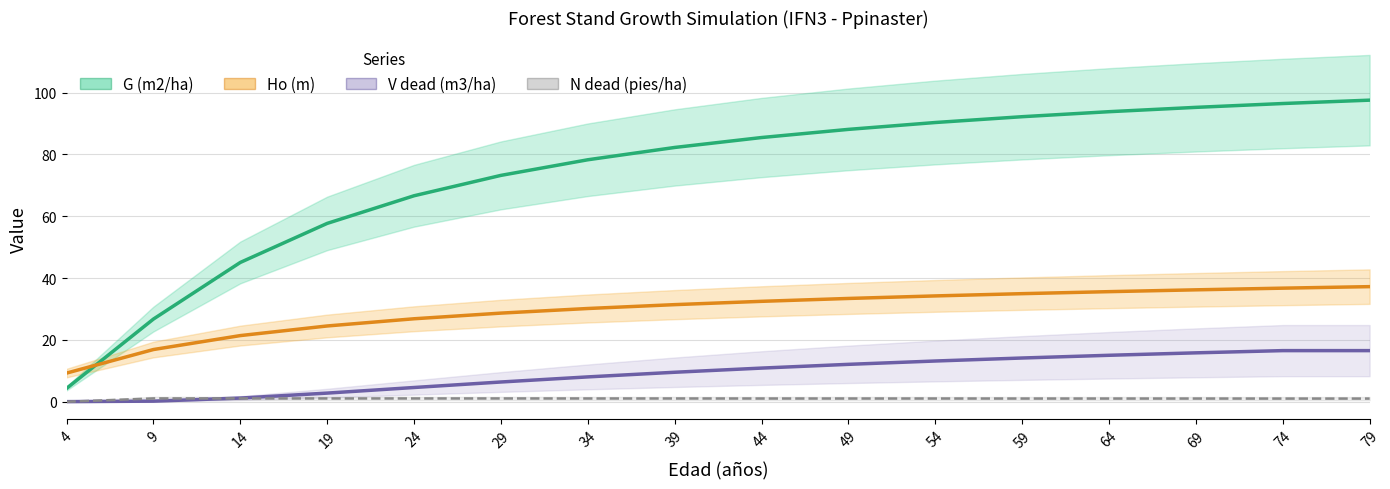

How many lines are shown in the chart?

4